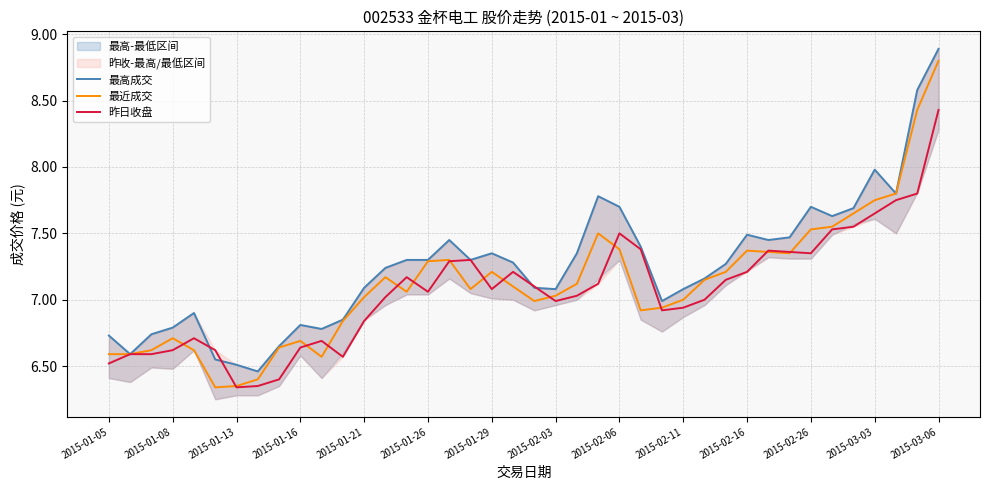

What is the difference between the 昨日收盘 values at 31 and 36?

0.3